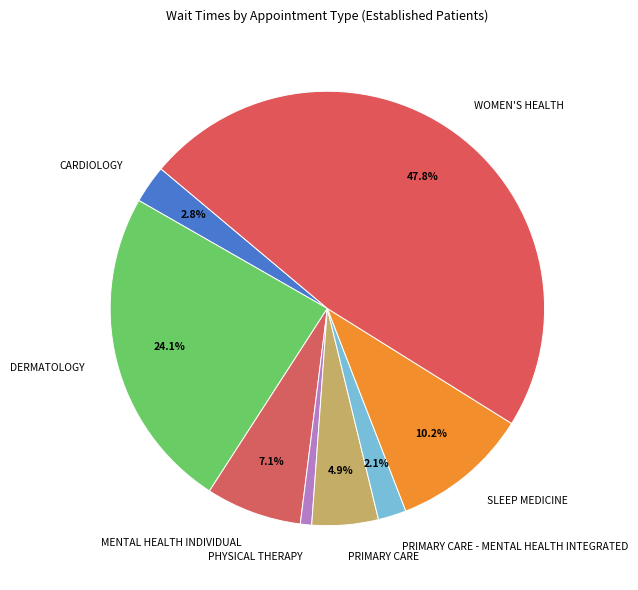

How much of the chart is everything except DERMATOLOGY?

75.9%